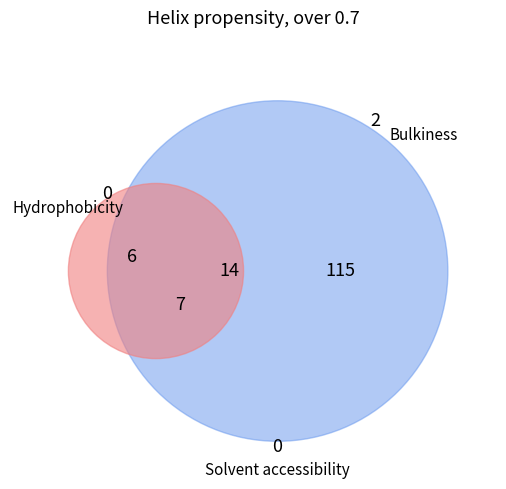

To the nearest percent, what portion does 3 represent?

9%